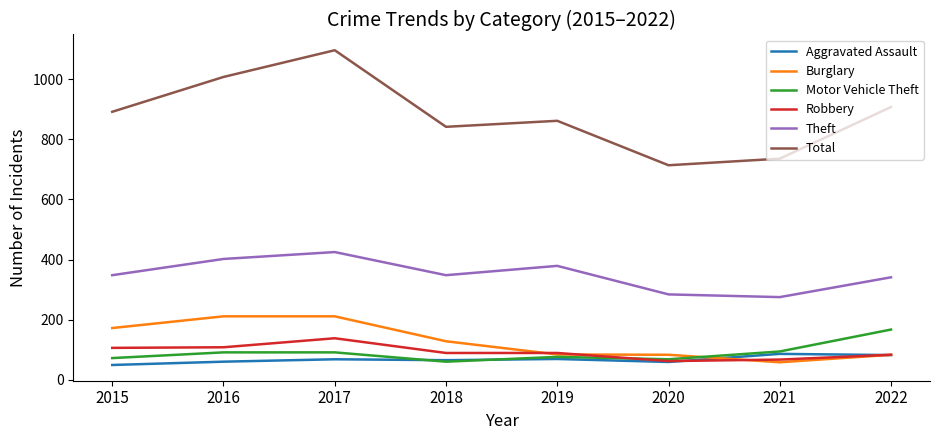

What is the maximum value for Robbery?

138